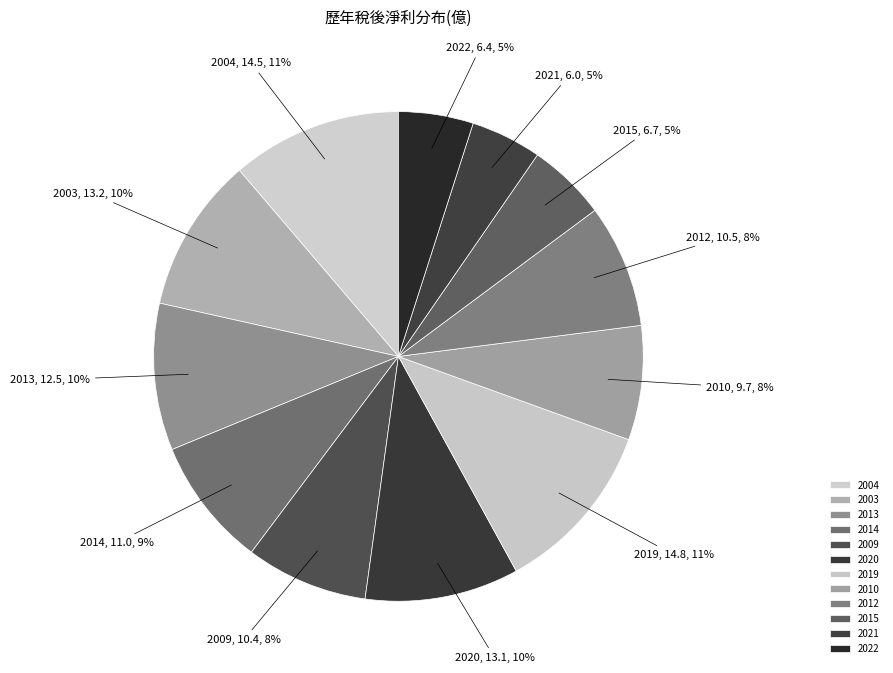

To the nearest percent, what percentage of the pie is 2010?

8%